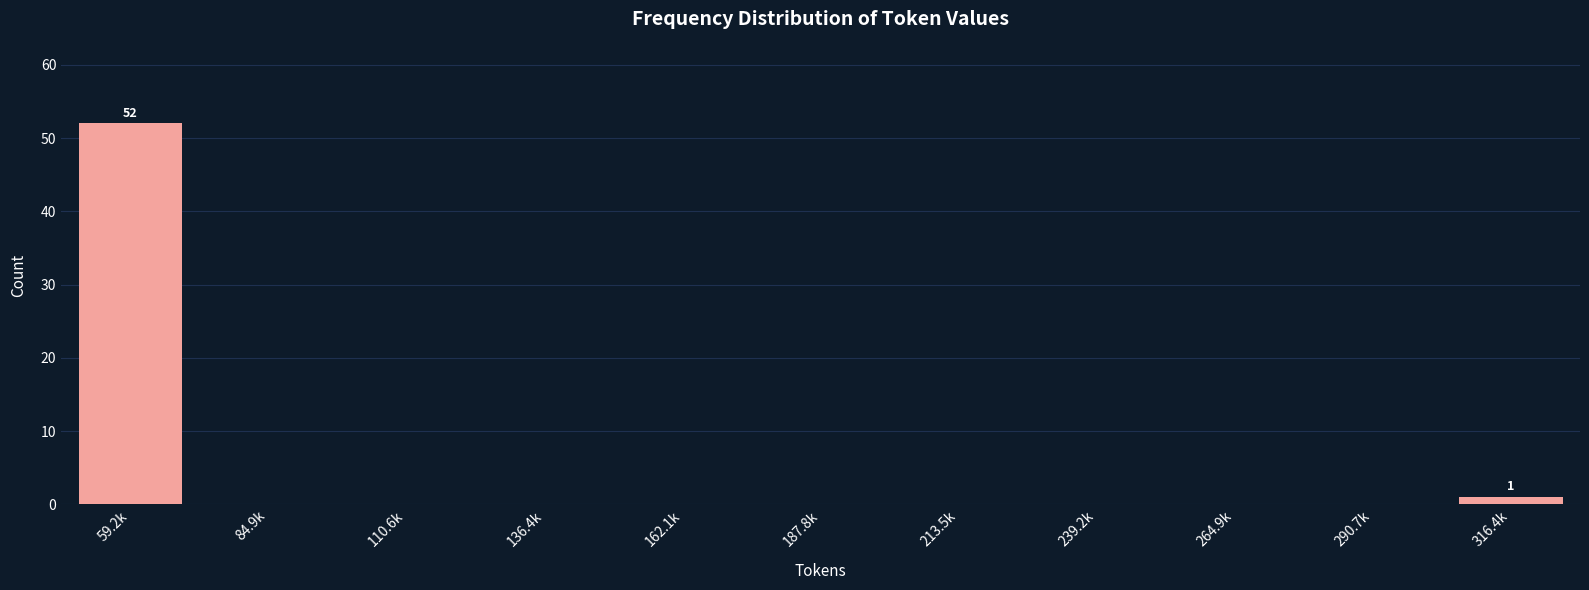

Reading left to right, extract all data points from this chart.

59.2k=52	84.9k=0	110.6k=0	136.4k=0	162.1k=0	187.8k=0	213.5k=0	239.2k=0	264.9k=0	290.7k=0	316.4k=1